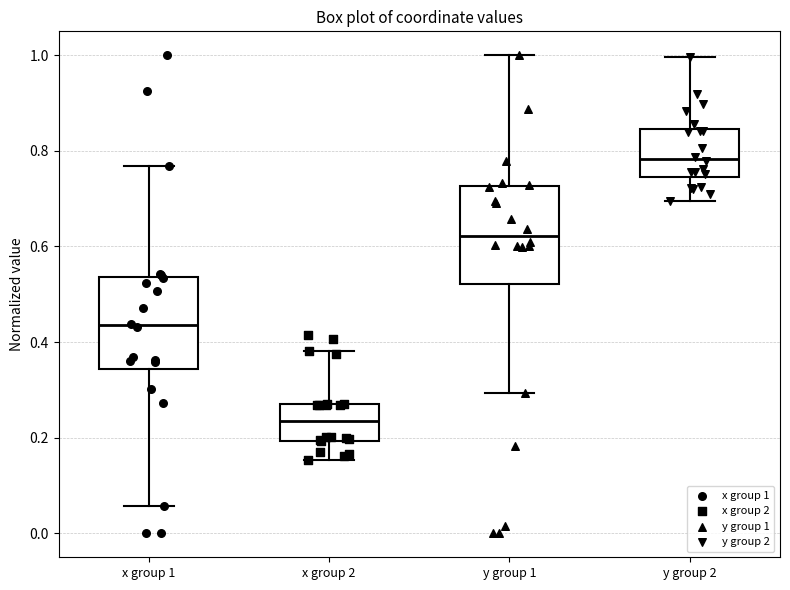

Where does the upper whisker of the box for y group 2 end on the y-axis? The values are not printed on the chart, so give them approximately, as read against the axis.

1.00